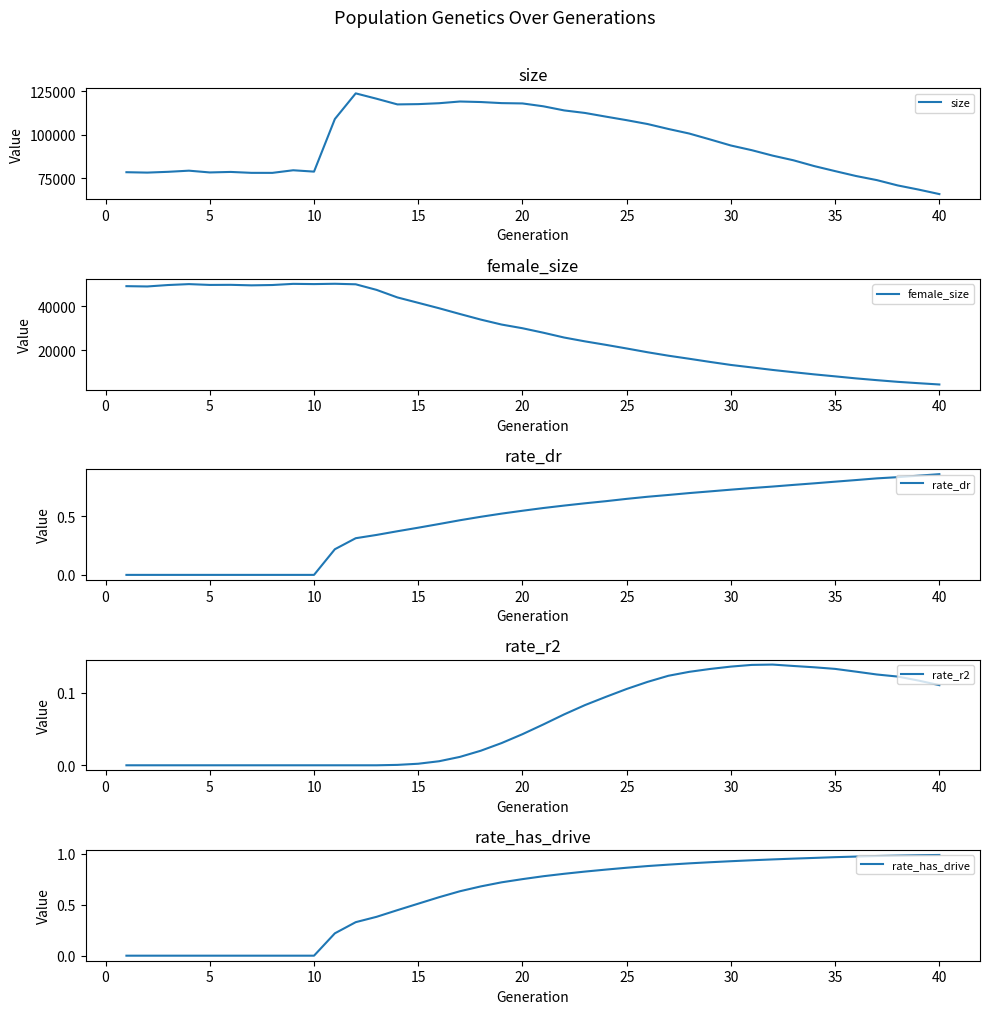

Reading left to right, what are all the values shown in this chart?

size: 78532.0	78307.0	78759.0	79412.0	78399.0	78692.0	78164.0	78152.0	79646.0	78871.0	108983.0	123661.0	120596.0	117344.0	117506.0	118024.0	119003.0	118705.0	118082.0	117901.0	116263.0	113904.0	112448.0	110347.0	108312.0	106113.0	103283.0	100669.0	97289.0	93816.0	91142.0	88030.0	85356.0	82029.0	79156.0	76360.0	74012.0	70971.0	68597.0	66011.0
female_size: 49330.0	49189.0	49853.0	50270.0	49897.0	49944.0	49704.0	49858.0	50386.0	50282.0	50429.0	50187.0	47624.0	44156.0	41680.0	39187.0	36544.0	33981.0	31699.0	30012.0	27957.0	25740.0	23981.0	22385.0	20714.0	18985.0	17404.0	15998.0	14541.0	13155.0	12019.0	10867.0	9826.0	8826.0	7917.0	6984.0	6169.0	5406.0	4776.0	4183.0
rate_dr: 0.0	0.0	0.0	0.0	0.0	0.0	0.0	0.0	0.0	0.0	0.2	0.3	0.3	0.4	0.4	0.4	0.5	0.5	0.5	0.5	0.6	0.6	0.6	0.6	0.7	0.7	0.7	0.7	0.7	0.7	0.7	0.8	0.8	0.8	0.8	0.8	0.8	0.8	0.8	0.9
rate_r2: 0.0	0.0	0.0	0.0	0.0	0.0	0.0	0.0	0.0	0.0	0.0	0.0	0.0	0.0	0.0	0.0	0.0	0.0	0.0	0.0	0.1	0.1	0.1	0.1	0.1	0.1	0.1	0.1	0.1	0.1	0.1	0.1	0.1	0.1	0.1	0.1	0.1	0.1	0.1	0.1
rate_has_drive: 0.0	0.0	0.0	0.0	0.0	0.0	0.0	0.0	0.0	0.0	0.2	0.3	0.4	0.4	0.5	0.6	0.6	0.7	0.7	0.8	0.8	0.8	0.8	0.8	0.9	0.9	0.9	0.9	0.9	0.9	0.9	0.9	1.0	1.0	1.0	1.0	1.0	1.0	1.0	1.0